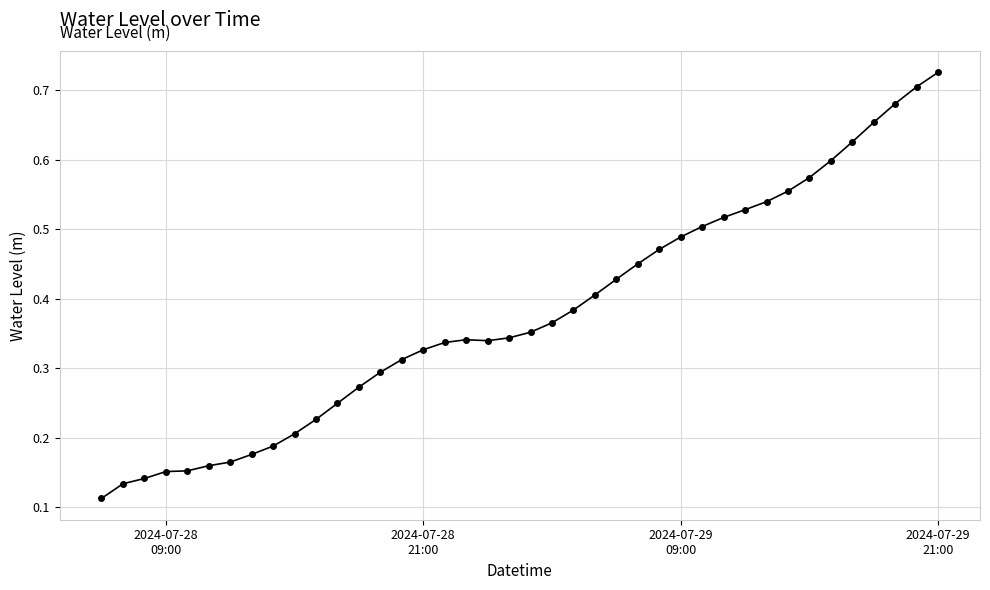

What is the average value?

0.4